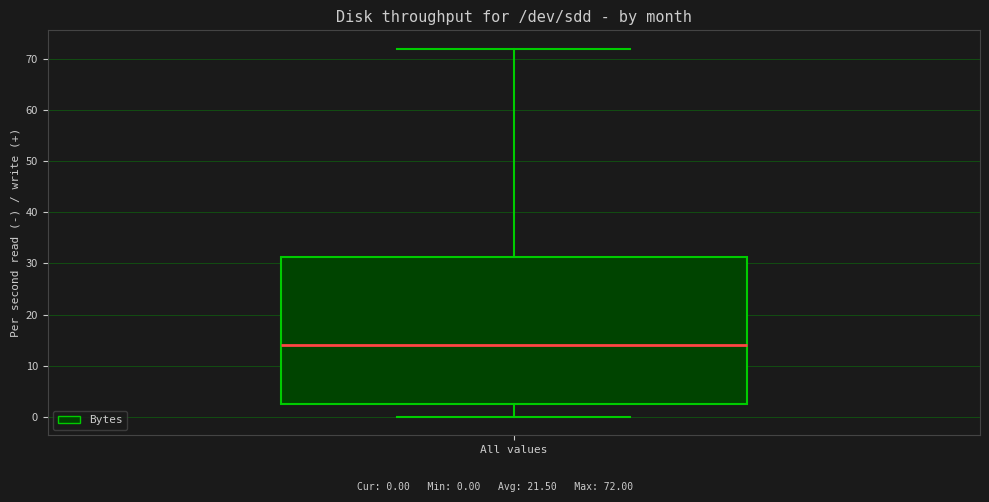

Read this box plot against the y-axis: the position of the median line, the range covered by the box, and the ends of both whiskers. The values are not printed on the chart, so give them approximately, as read against the axis.

median 14, box 3 to 31, whiskers 0 to 72